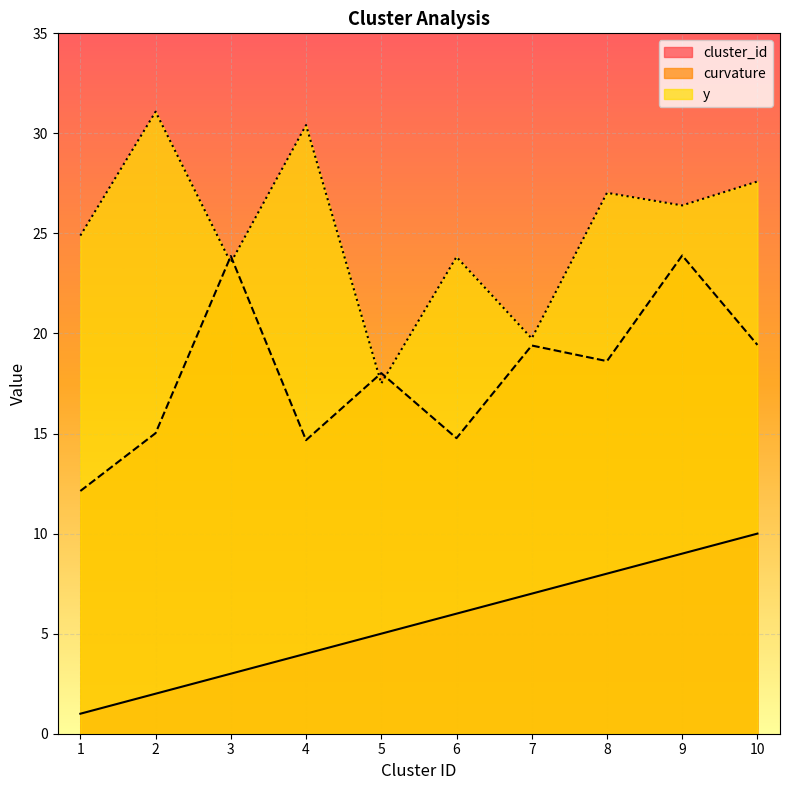

True or false: cluster_id and curvature cross at least once.

False